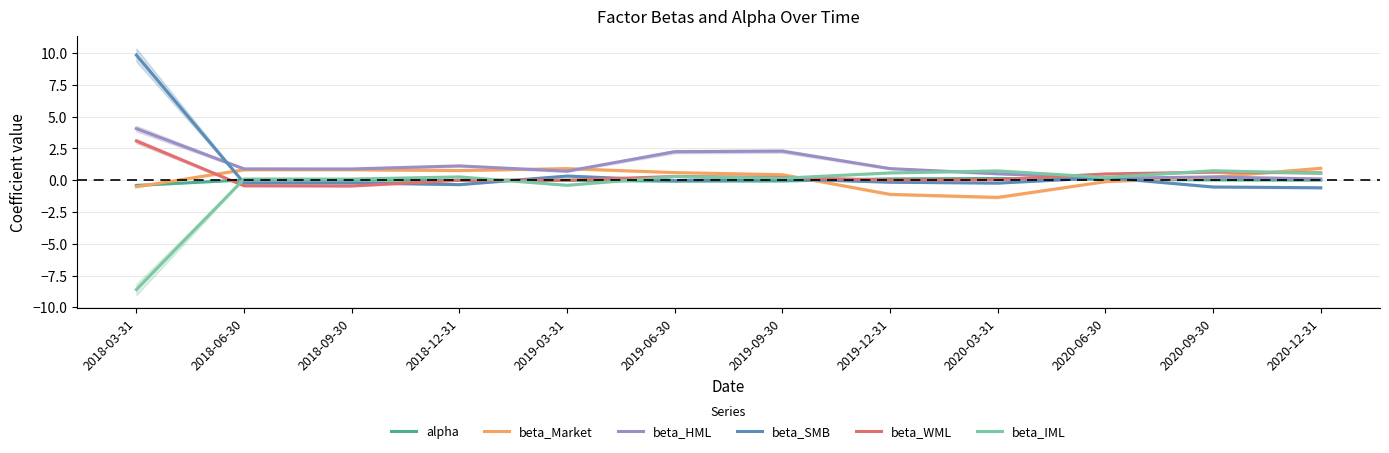

How many data points in beta_Market are less than 0?

4